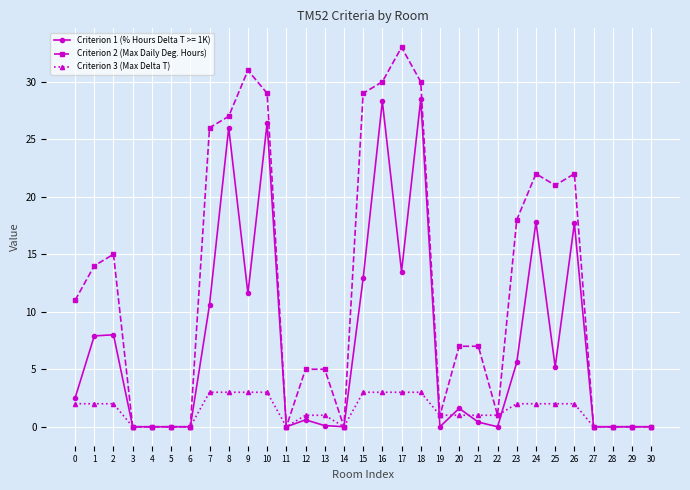

The value of Criterion 2 (Max Daily Deg. Hours) at 6 is -21.7. True or false?

False